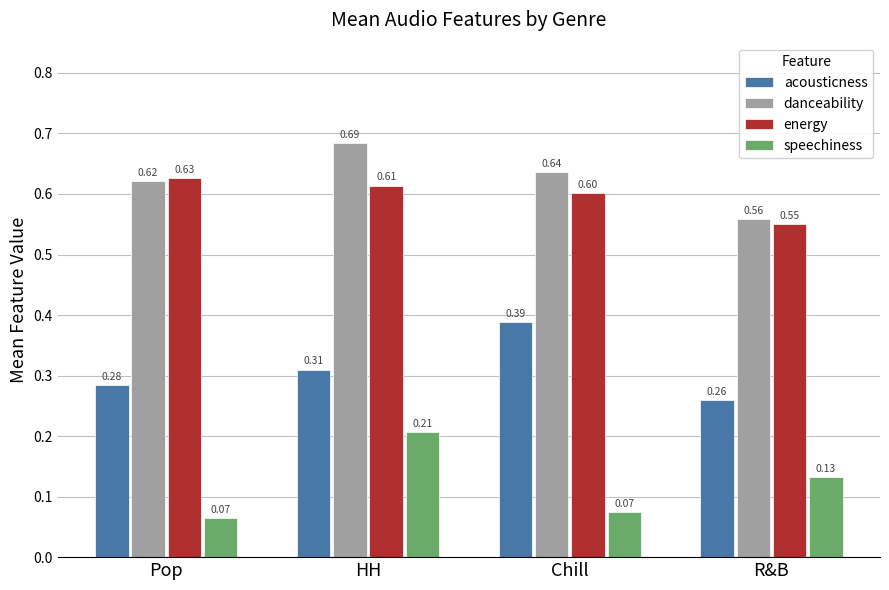

What value does the danceability series have at Pop?

0.6